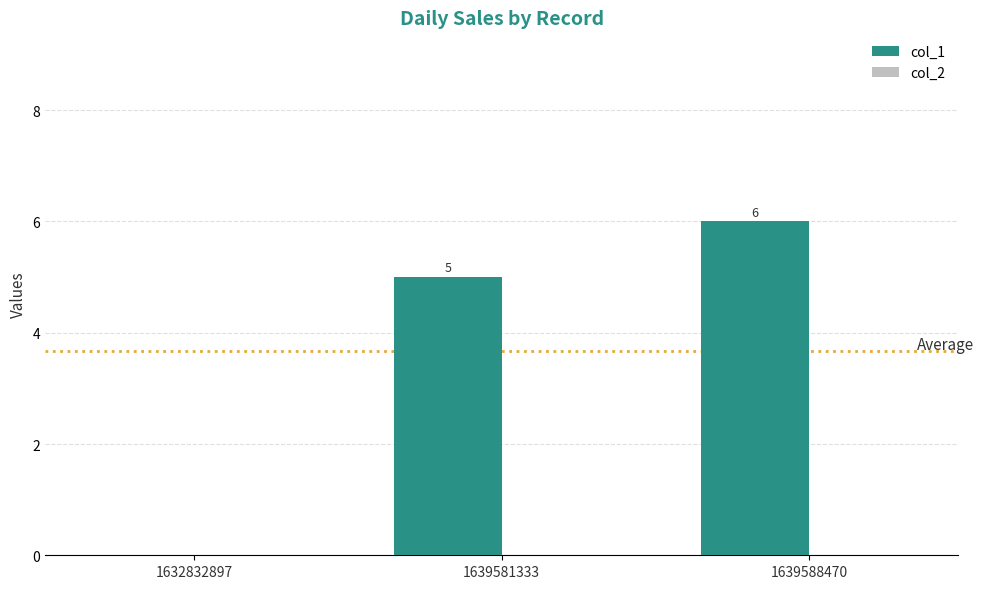

The chart shows a value of 1 at 1639588470. True or false?

False